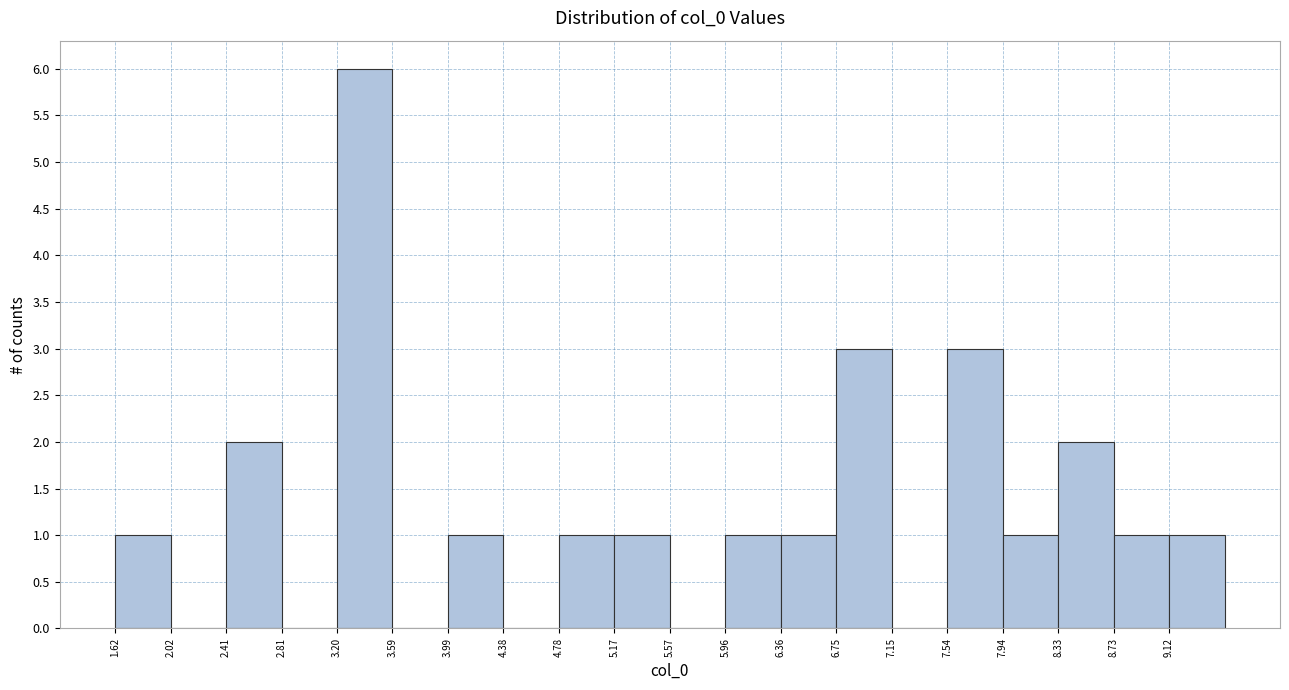

Reading left to right, list every bar in this chart as the range it spans on the x-axis followed by its height. Neither the bar edges nor the heights are printed on the chart, so give them approximately, as read against the axes.

1.60 to 2.00: 1
2.00 to 2.40: 0
2.40 to 2.80: 2
2.80 to 3.20: 0
3.20 to 3.60: 6
3.60 to 4.00: 0
4.00 to 4.40: 1
4.40 to 4.80: 0
4.80 to 5.15: 1
5.15 to 5.55: 1
5.55 to 5.95: 0
5.95 to 6.35: 1
6.35 to 6.75: 1
6.75 to 7.15: 3
7.15 to 7.55: 0
7.55 to 7.95: 3
7.95 to 8.35: 1
8.35 to 8.75: 2
8.75 to 9.10: 1
9.10 to 9.50: 1